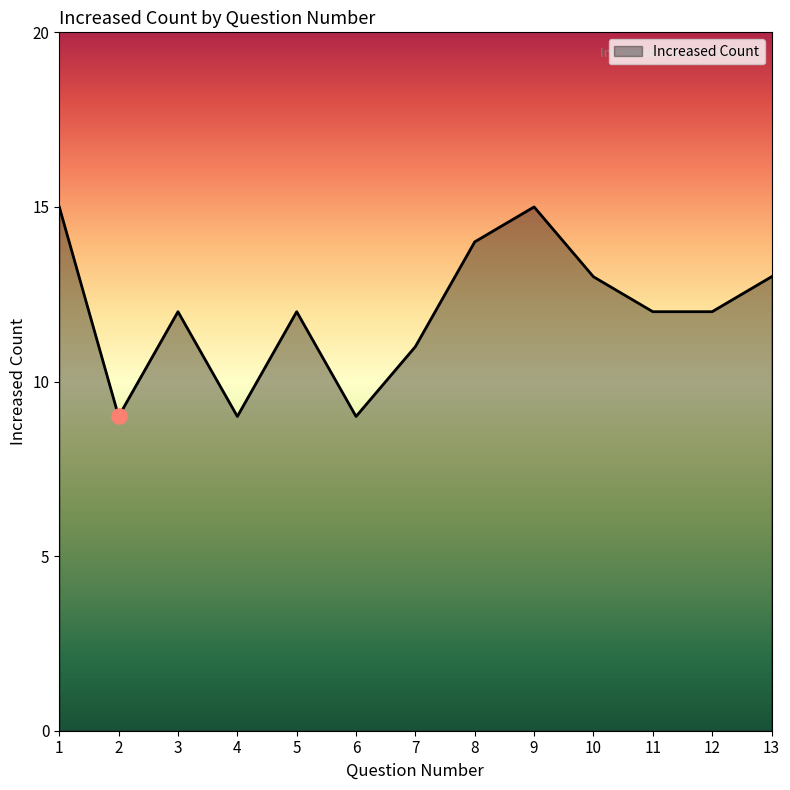

What is the change in value from 4 to 9?

+6